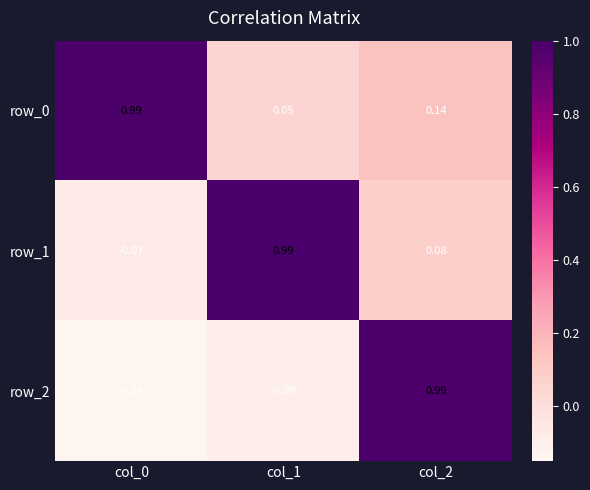

What is the spread (max minus min) of values at col_1?

1.1